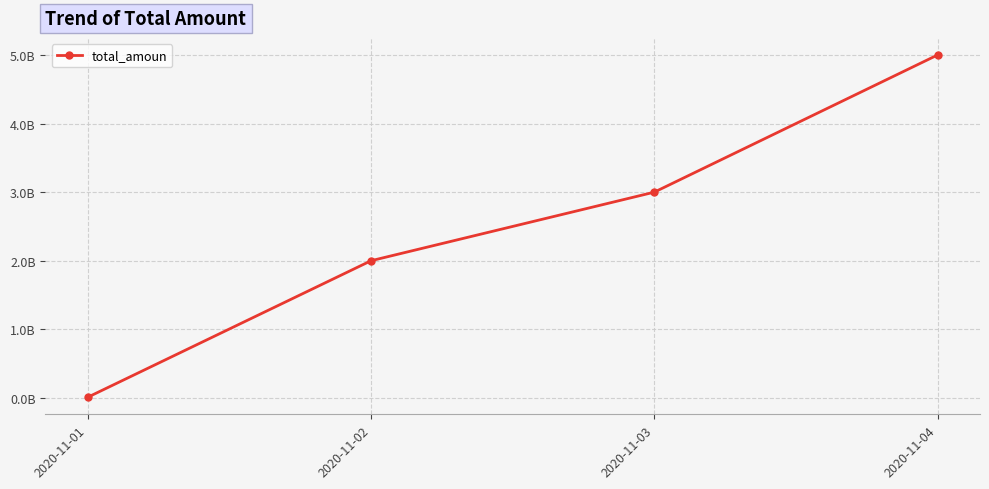

Reading left to right, extract all data points from this chart.

2020-11-01=10000000	2020-11-02=2000000000	2020-11-03=3000000000	2020-11-04=5000000000